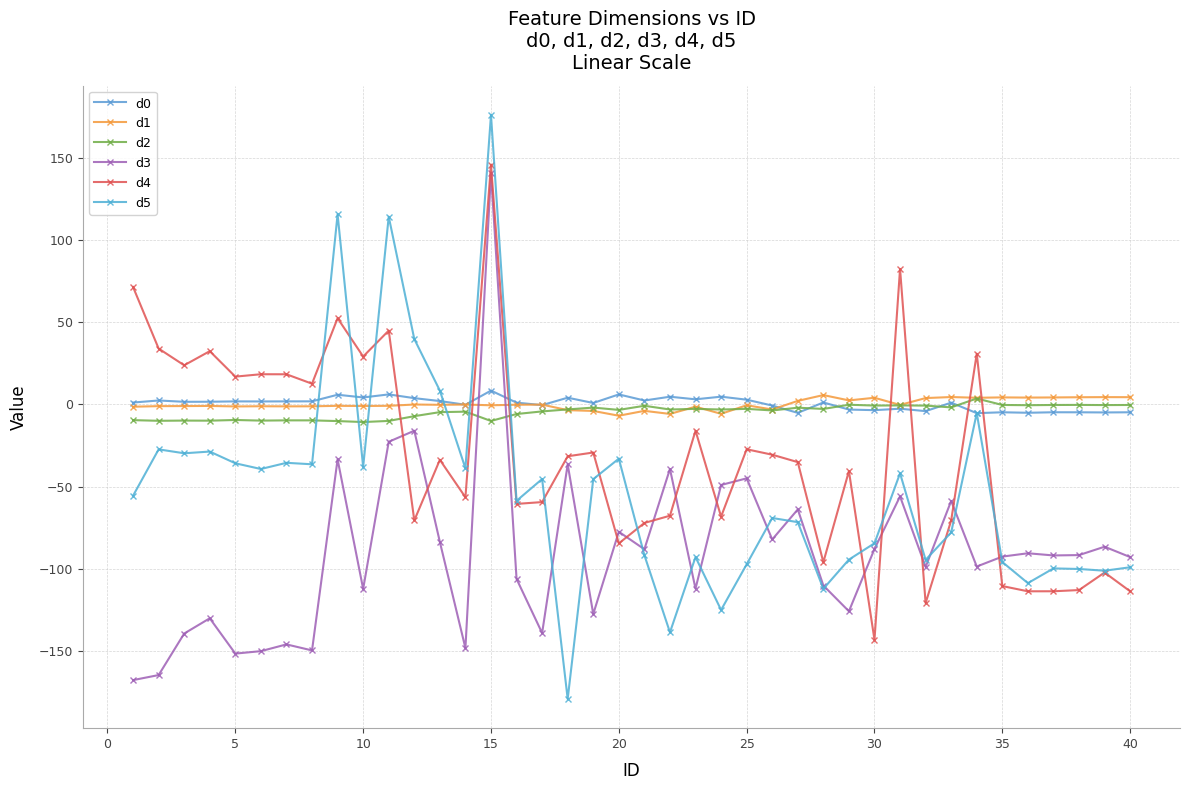

What is the minimum value shown in the chart?

-179.2